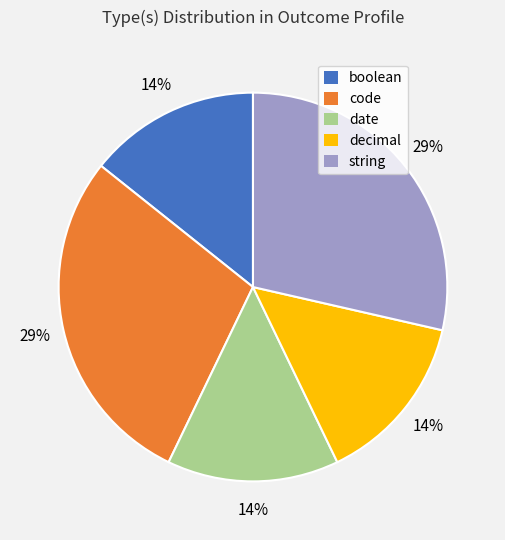

Approximately how many times larger is the value at date compared to decimal?

1.0